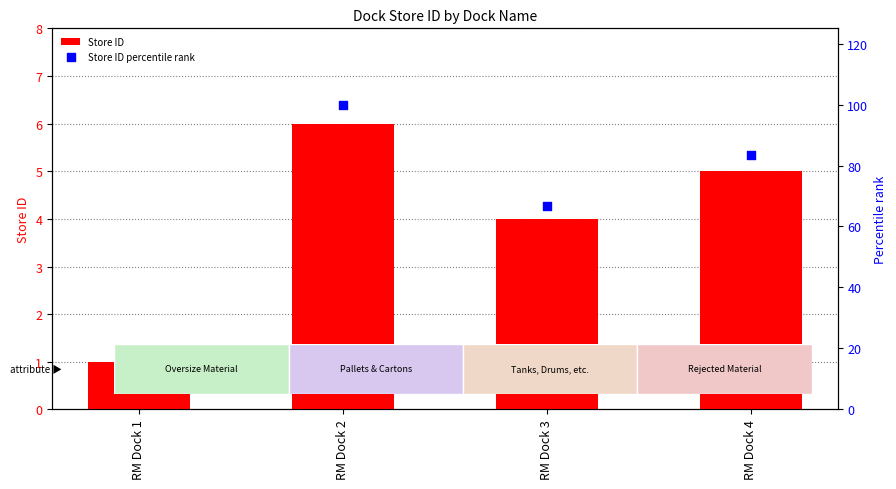

Which series contains the lowest Y value?

Store ID